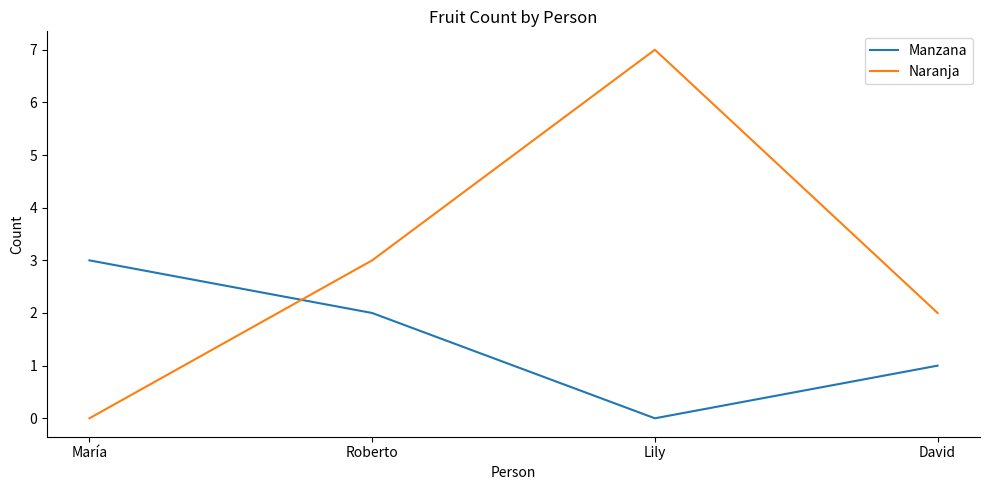

At which label does Naranja reach its peak?

Lily